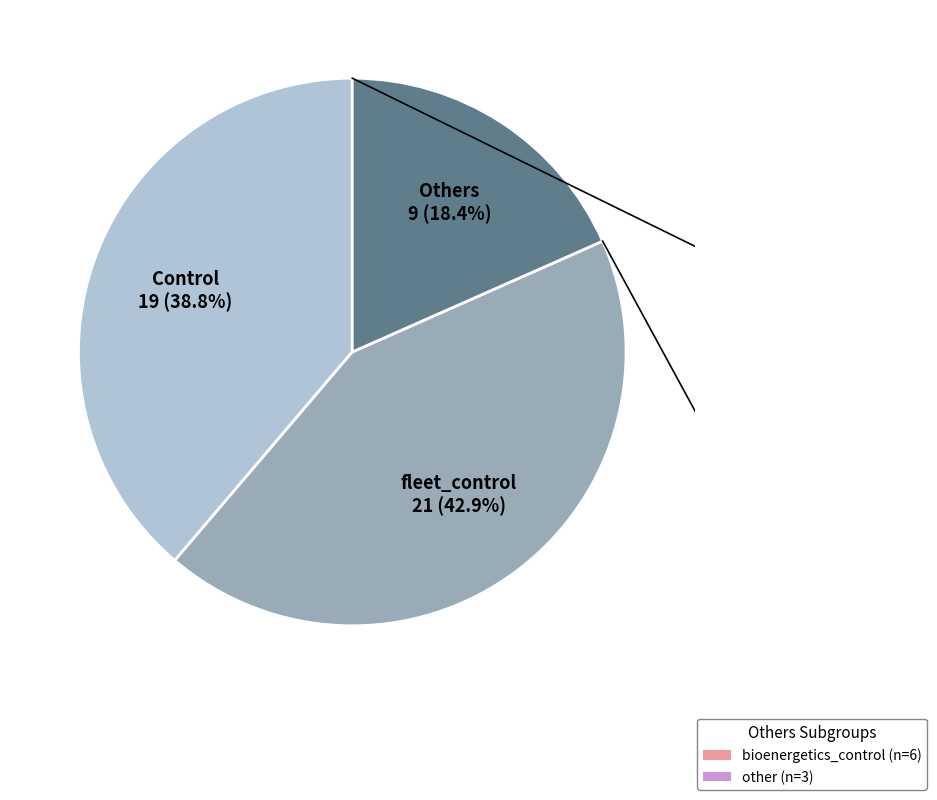

Does any single category account for the majority?

No